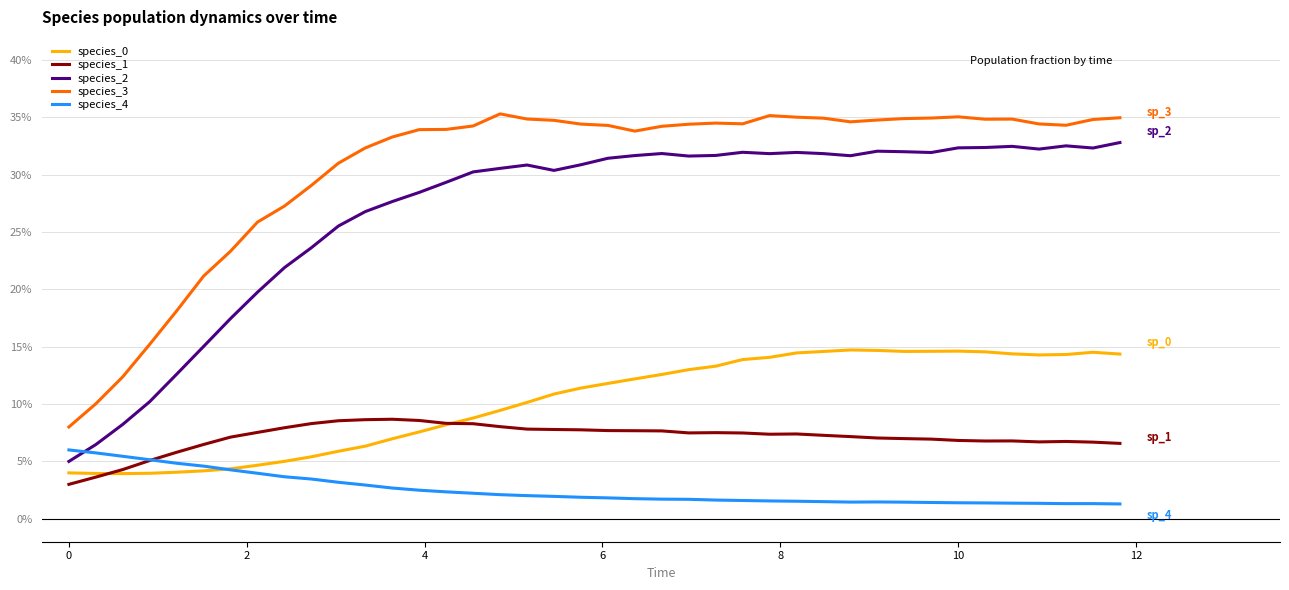

True or false: species_2 has more than 2 points higher than both neighbors.

True